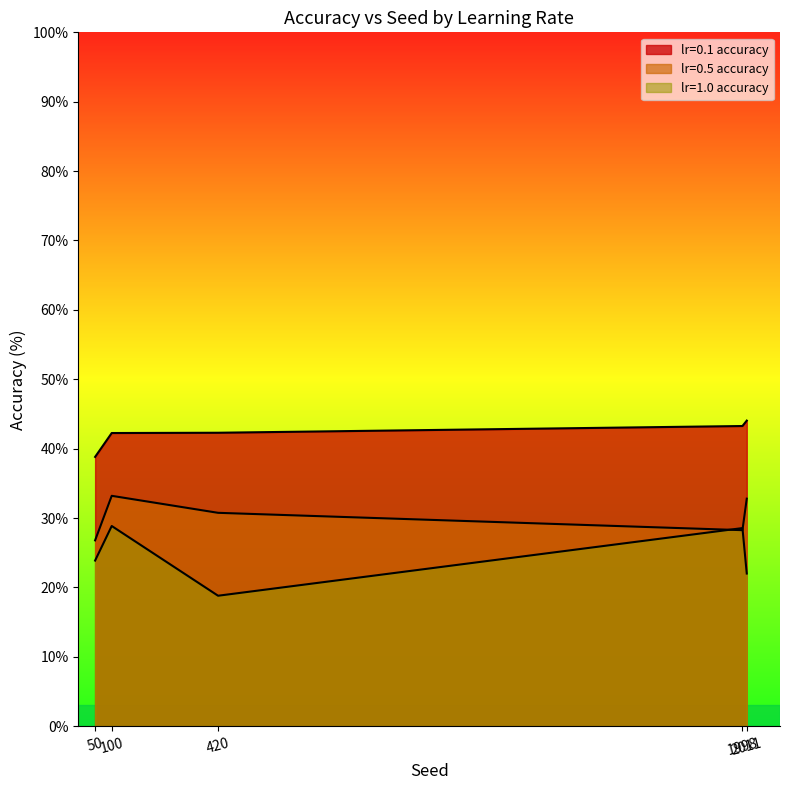

The lr=0.1 accuracy series shows 29.4 at 100. True or false?

False